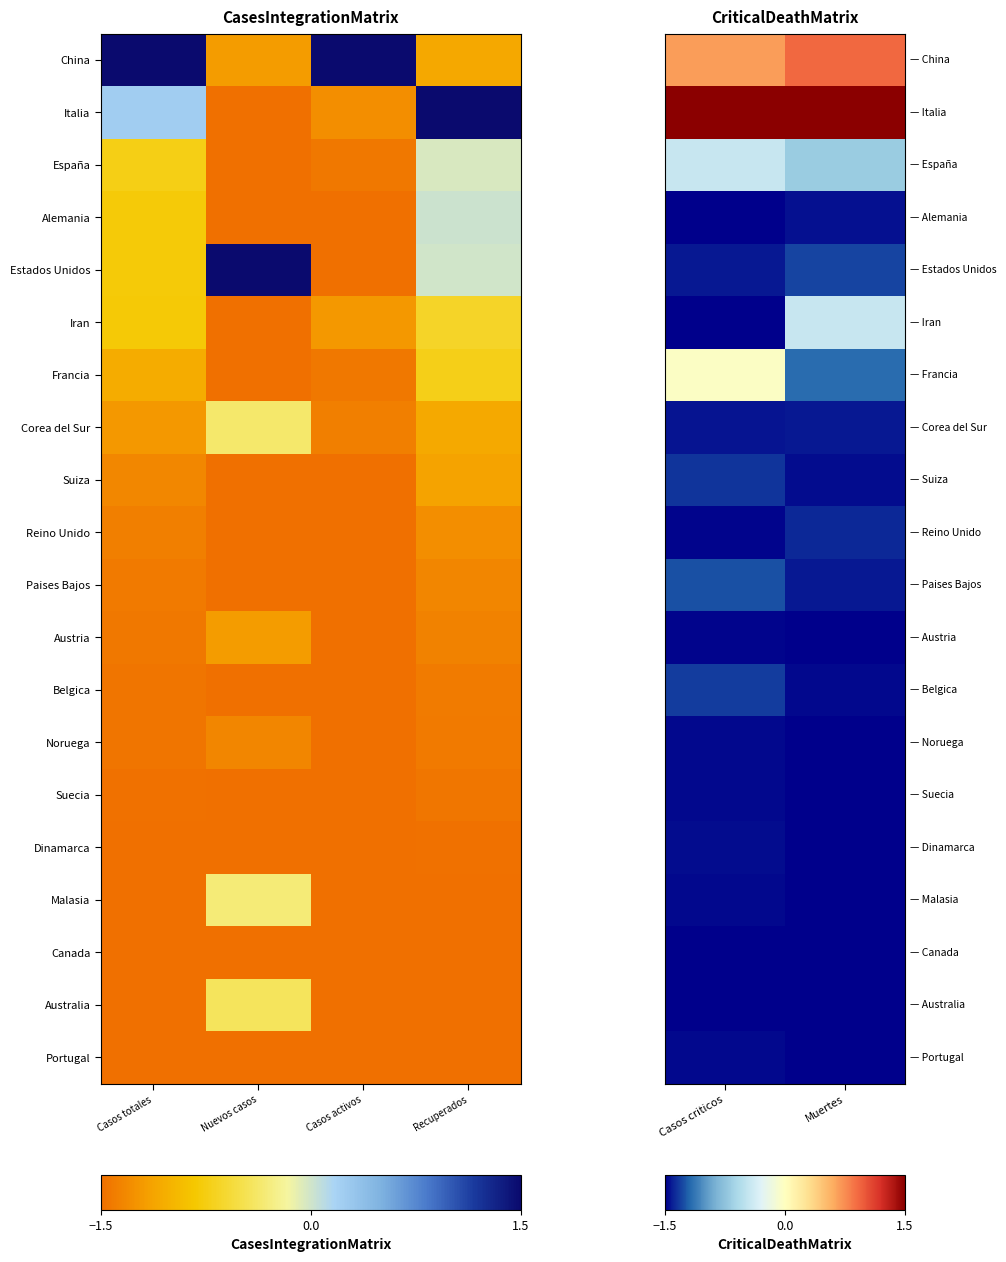

How many series are shown in this chart?

20